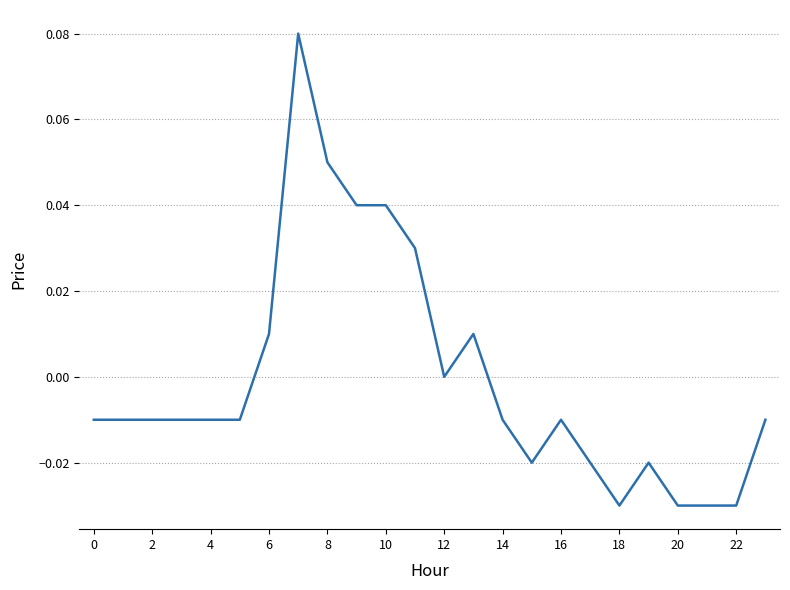

What is the maximum value shown in the chart?

0.1